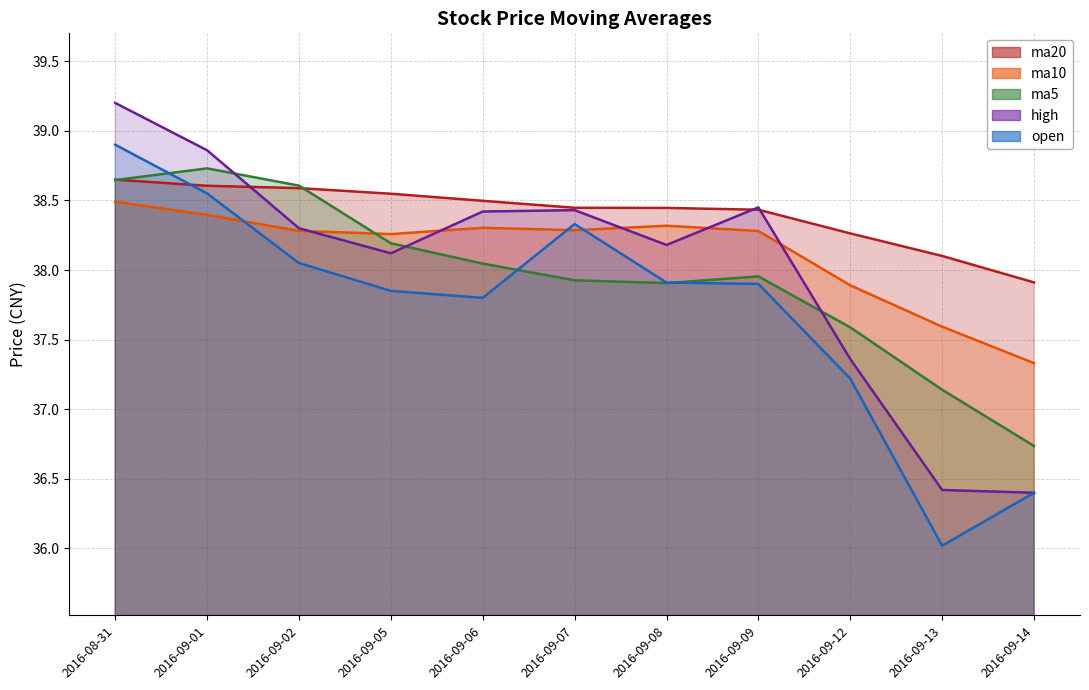

True or false: ma5 and ma10 cross at least once.

True